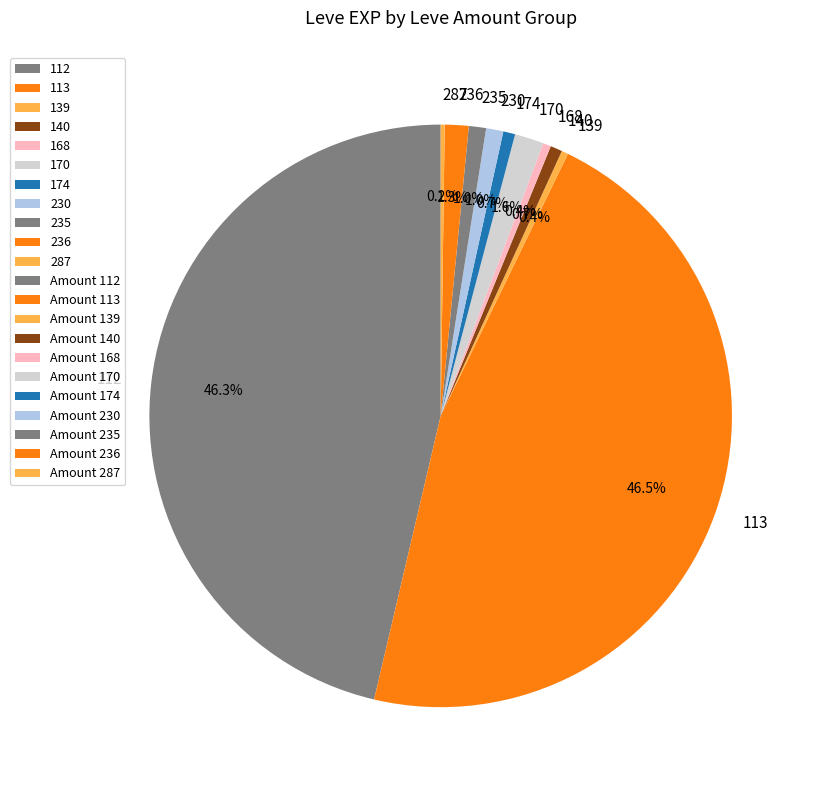

Is there any slice that represents more than half of the pie?

No